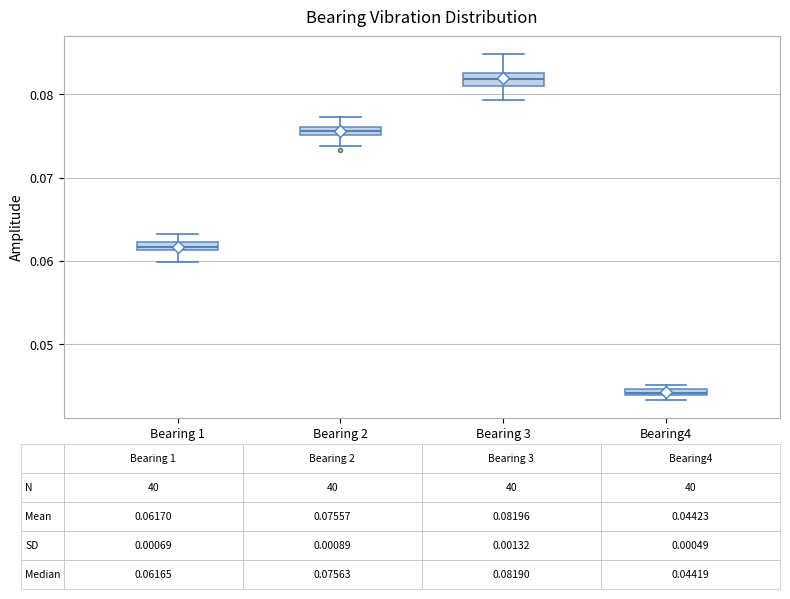

Which box has the highest median line?

Bearing 3